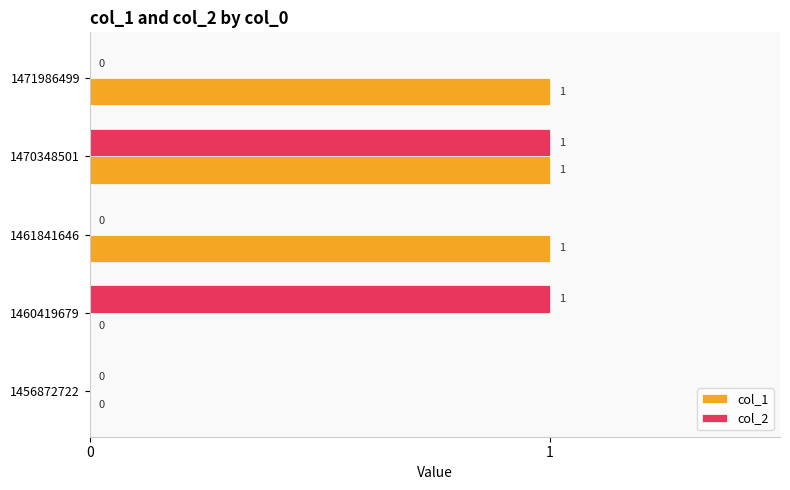

The value of col_1 at 1456872722 is 0. True or false?

True